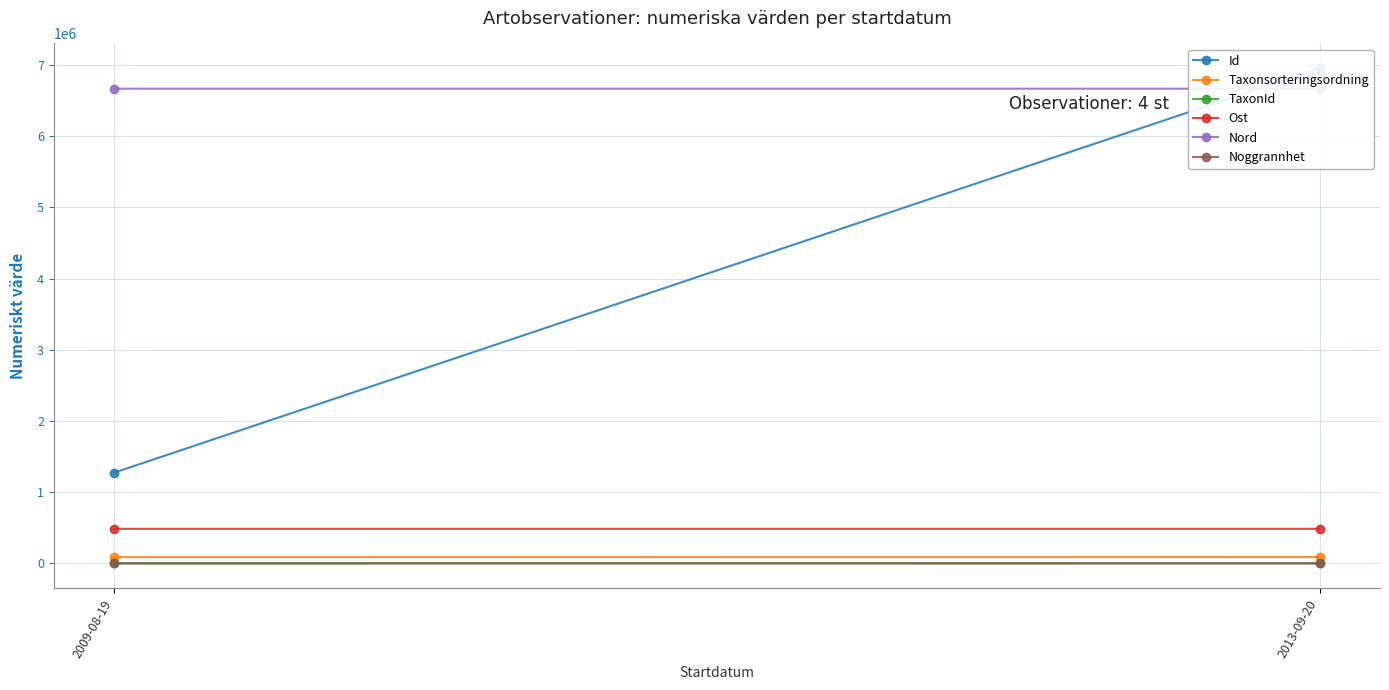

What is the sum of the Noggrannhet values at 2013-09-20 and 2009-08-19?

30.0